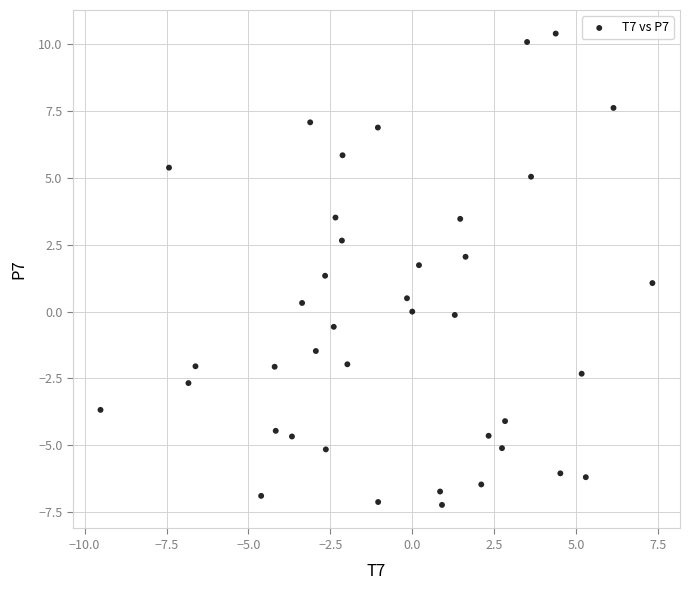

What is the range of Y values (max minus min)?

17.6